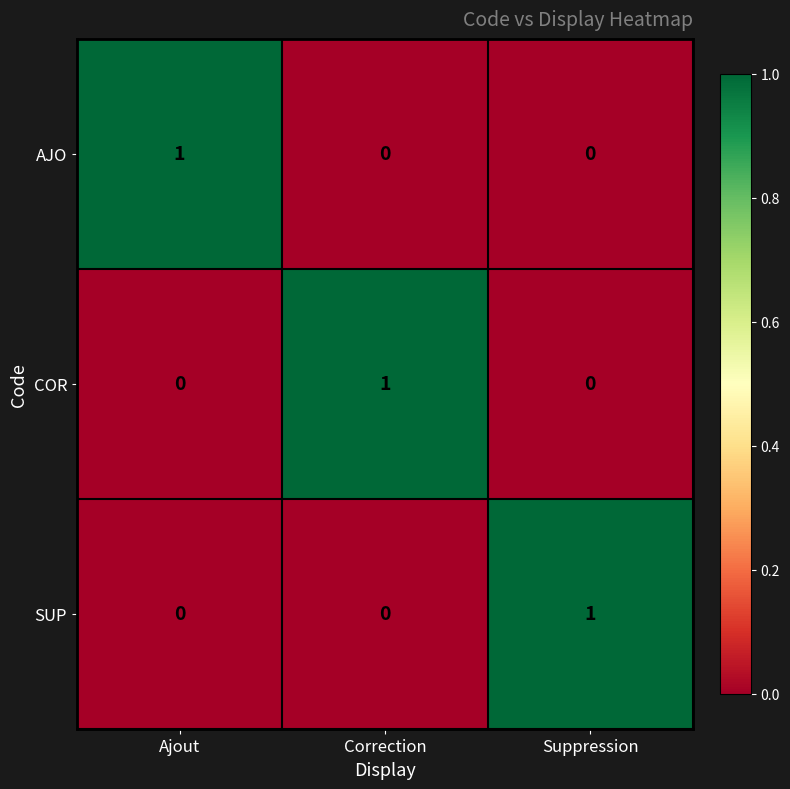

What is the difference between the highest and lowest values at Correction?

1